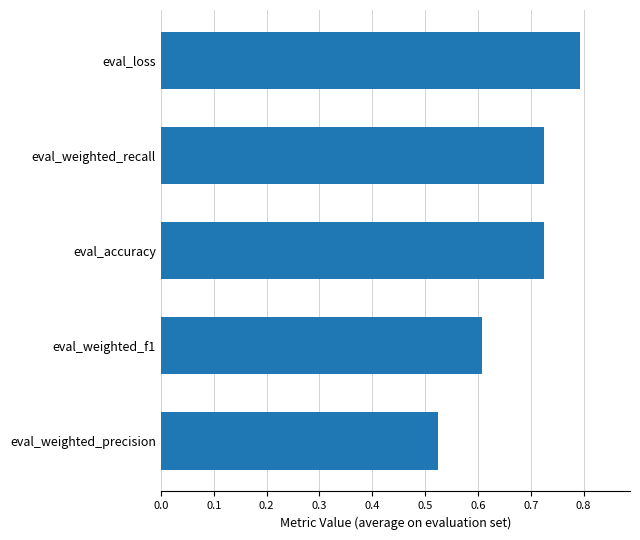

Which label corresponds to the largest value in the chart?

eval_loss